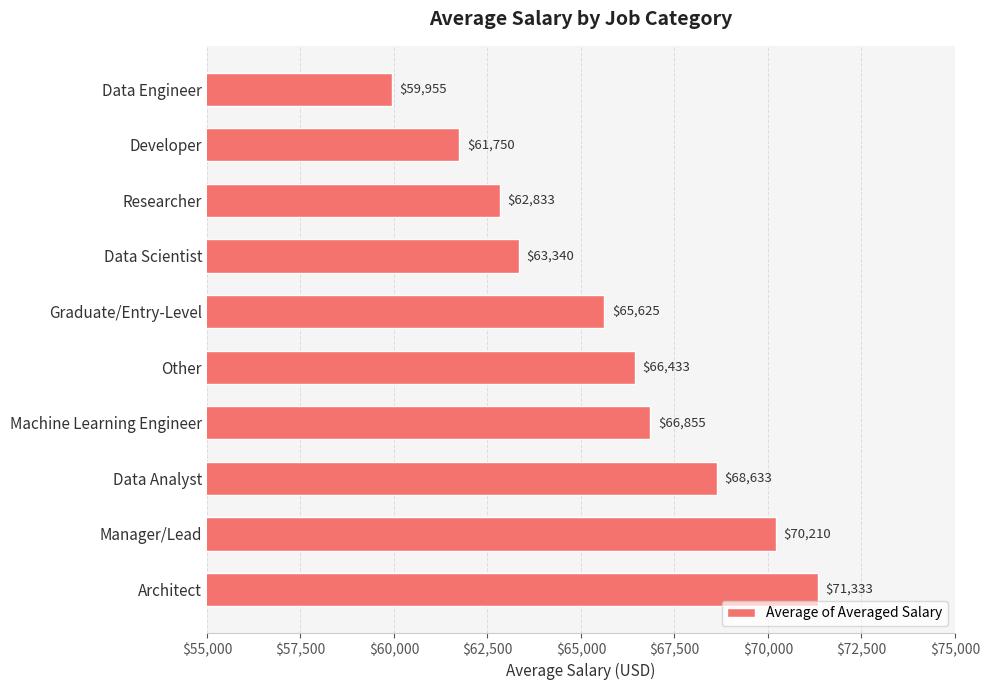

Rank the categories by value from lowest to highest.

Data Engineer, Developer, Researcher, Data Scientist, Graduate/Entry-Level, Other, Machine Learning Engineer, Data Analyst, Manager/Lead, Architect